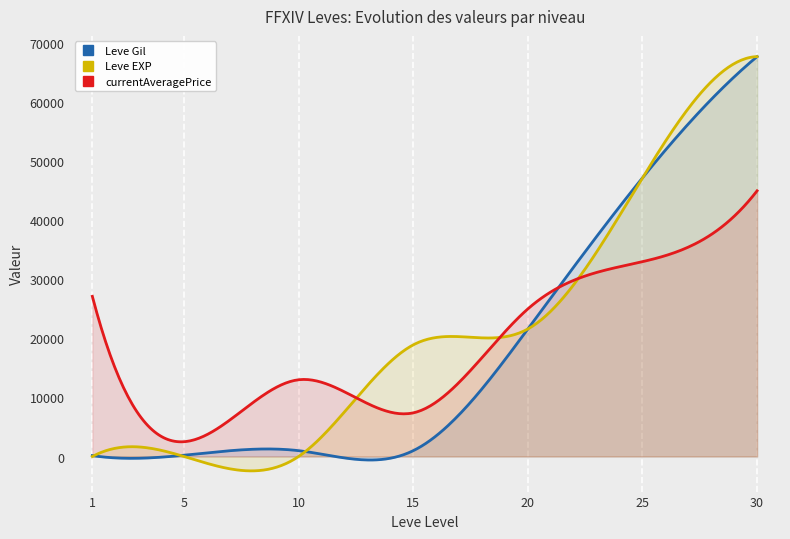

How many data points in currentAveragePrice are less than 25000?

3